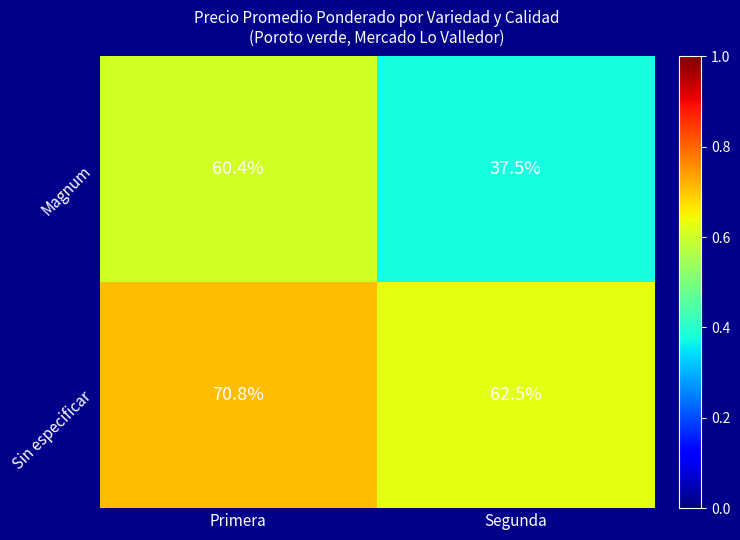

At Segunda, list the series in order from largest to smallest.

Sin especificar, Magnum